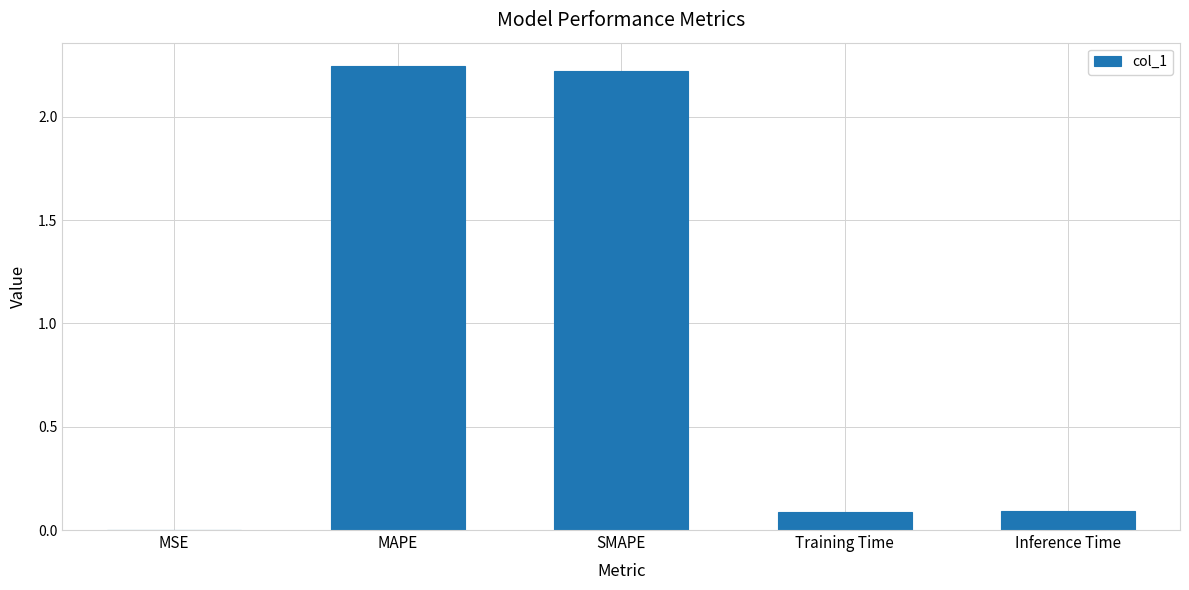

What is the change in value from MSE to Training Time?

+0.1